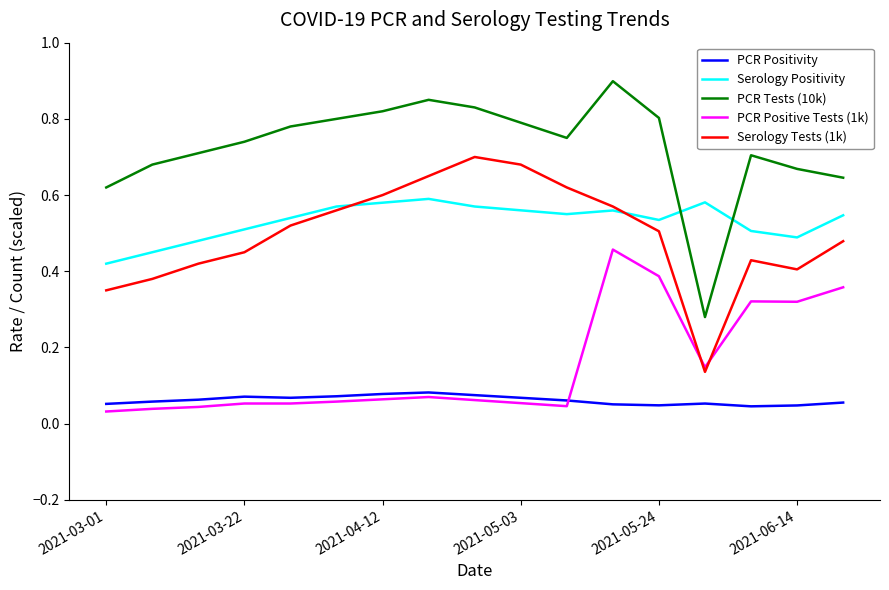

Which series has the largest total across all categories?

PCR Tests (10k)